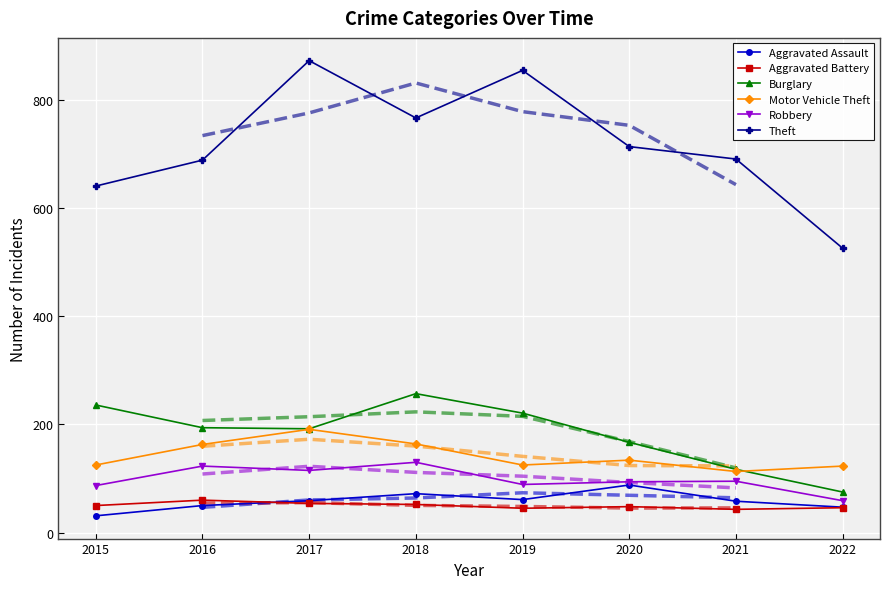

Which category has the highest value in the Burglary series?

2018